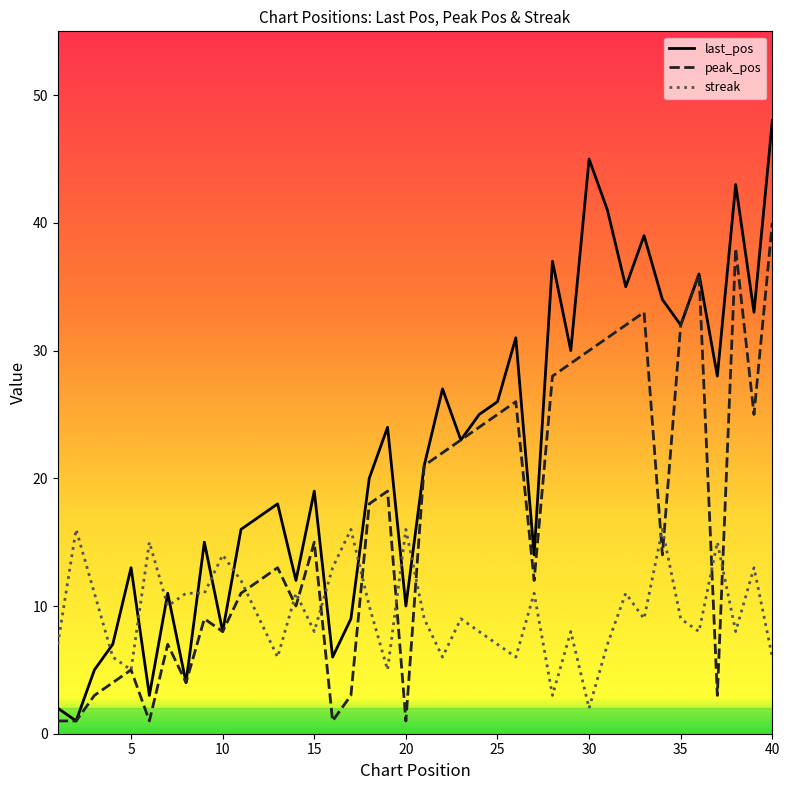

What is the highest value of the streak series?

16